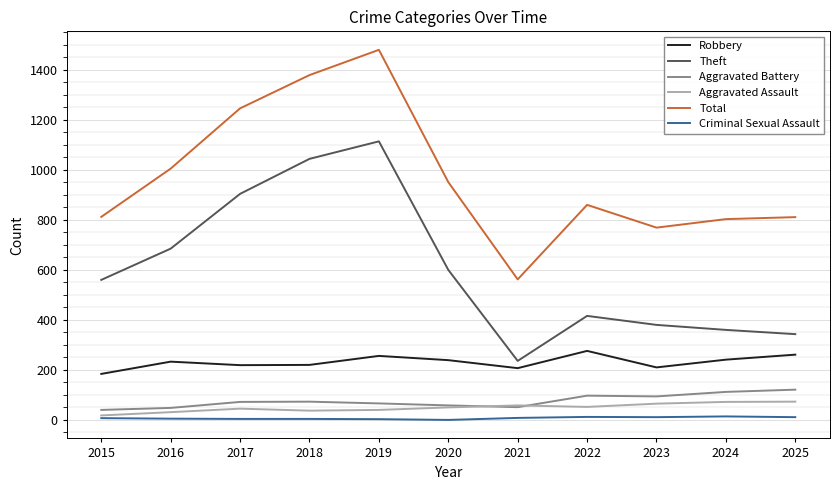

Which series has the largest range (max minus min)?

Total